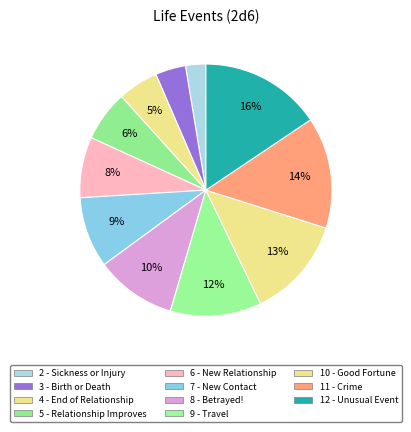

Is it true that 10 - Good Fortune is 13% of the pie?

True